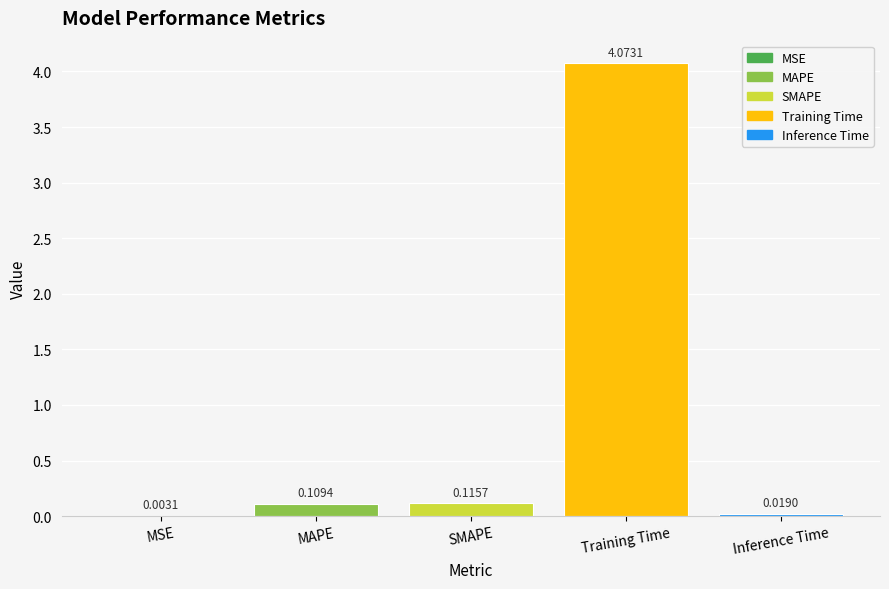

Which label corresponds to the largest value in the chart?

Training Time